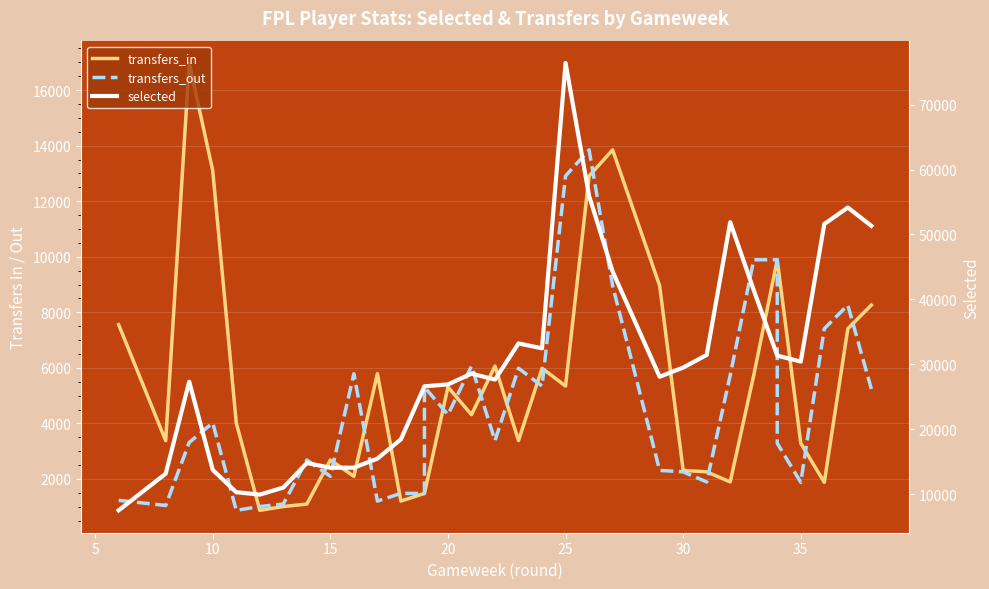

Rank the series by their maximum value, from lowest to highest.

transfers_out, transfers_in, selected